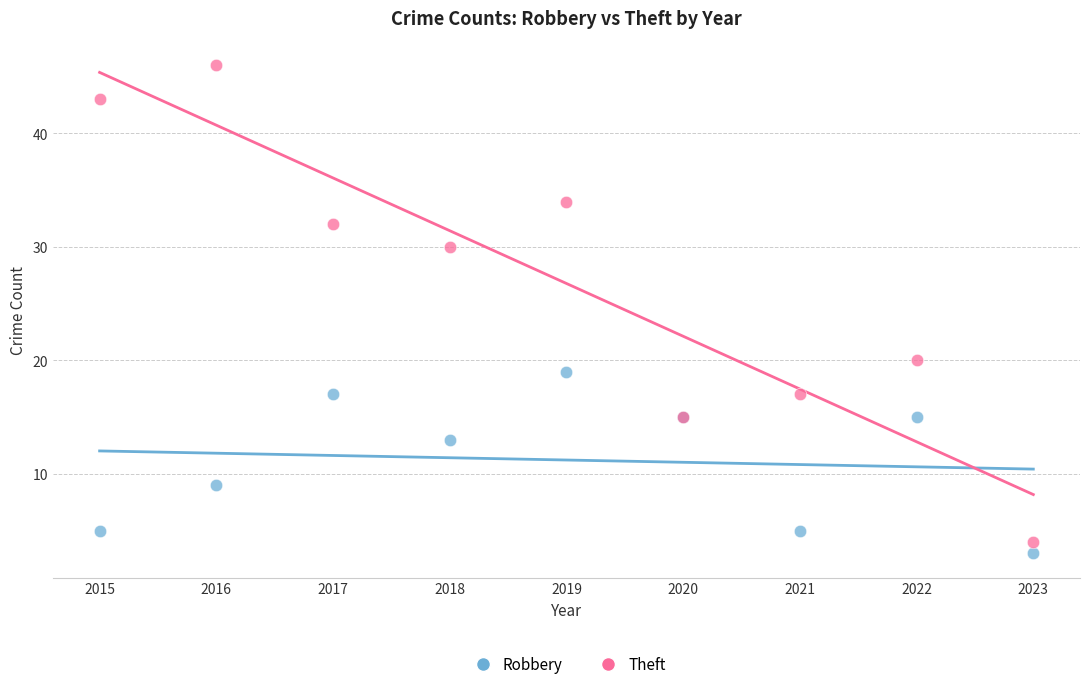

What is the X range (max minus min) for the scatter plot?

8